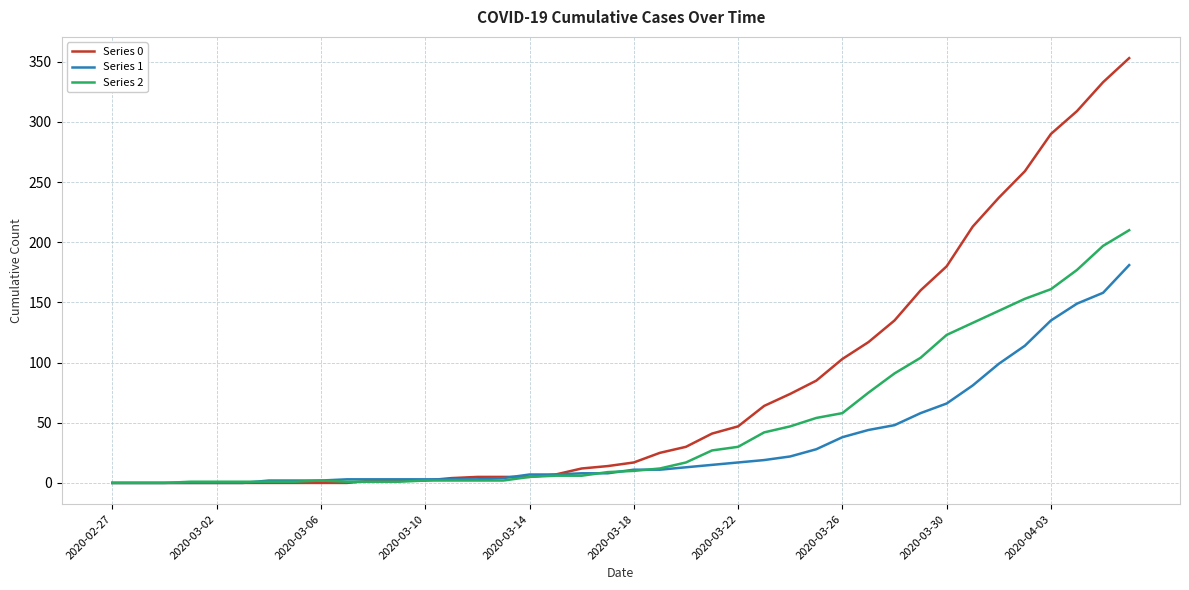

Which series has the largest range (max minus min)?

Series 0